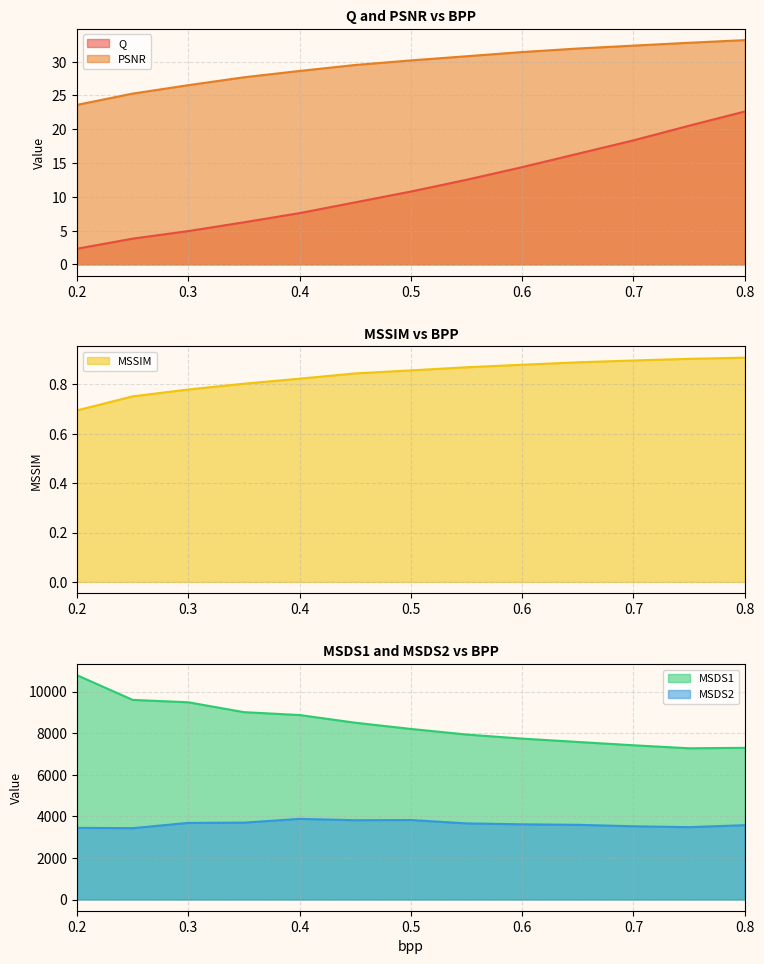

What is the label of the 6th point from the left?

0.45